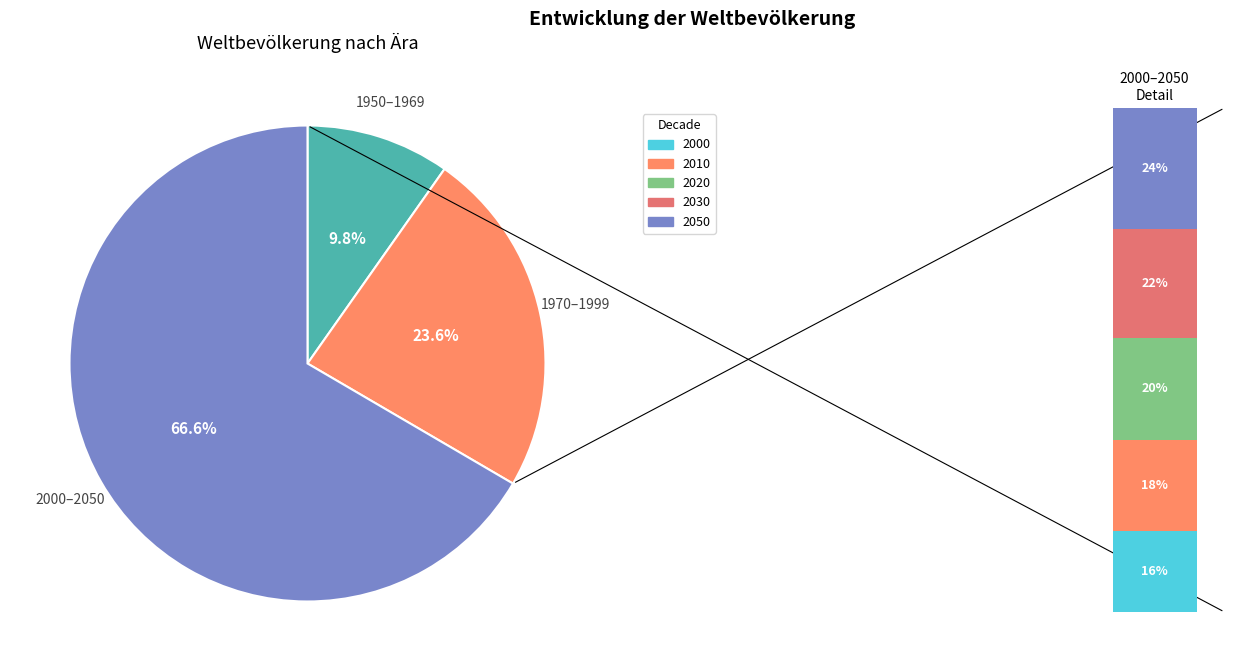

True or false: 1960 accounts for 1% of the total.

False